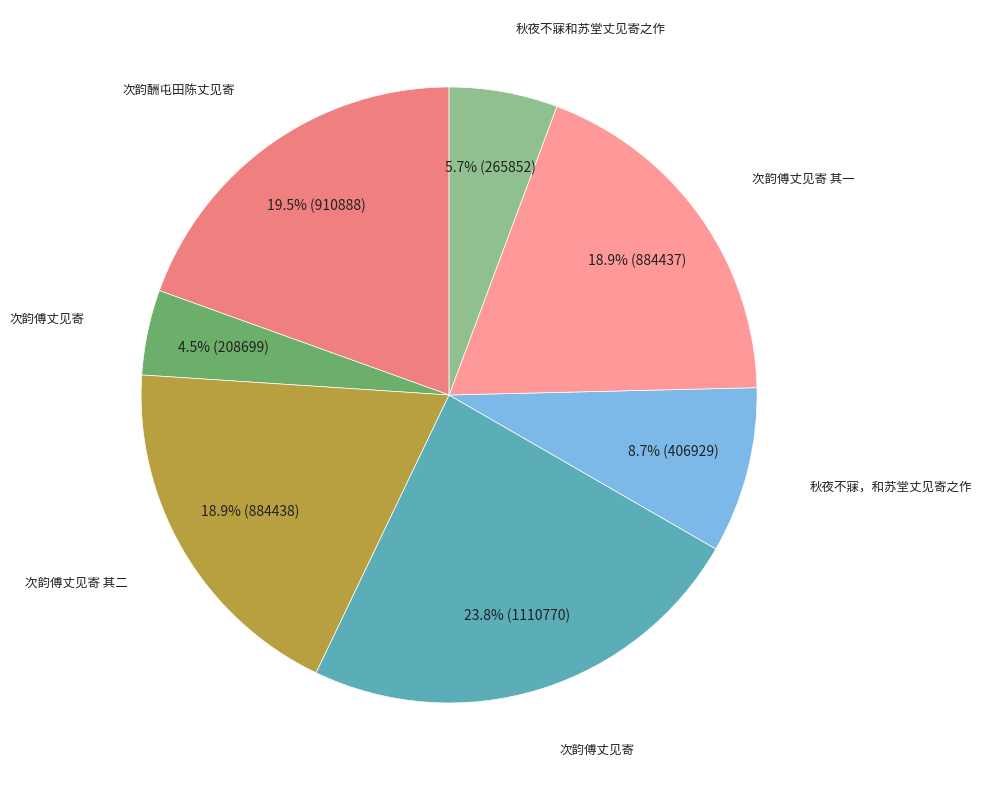

Is there a majority slice in this chart?

No